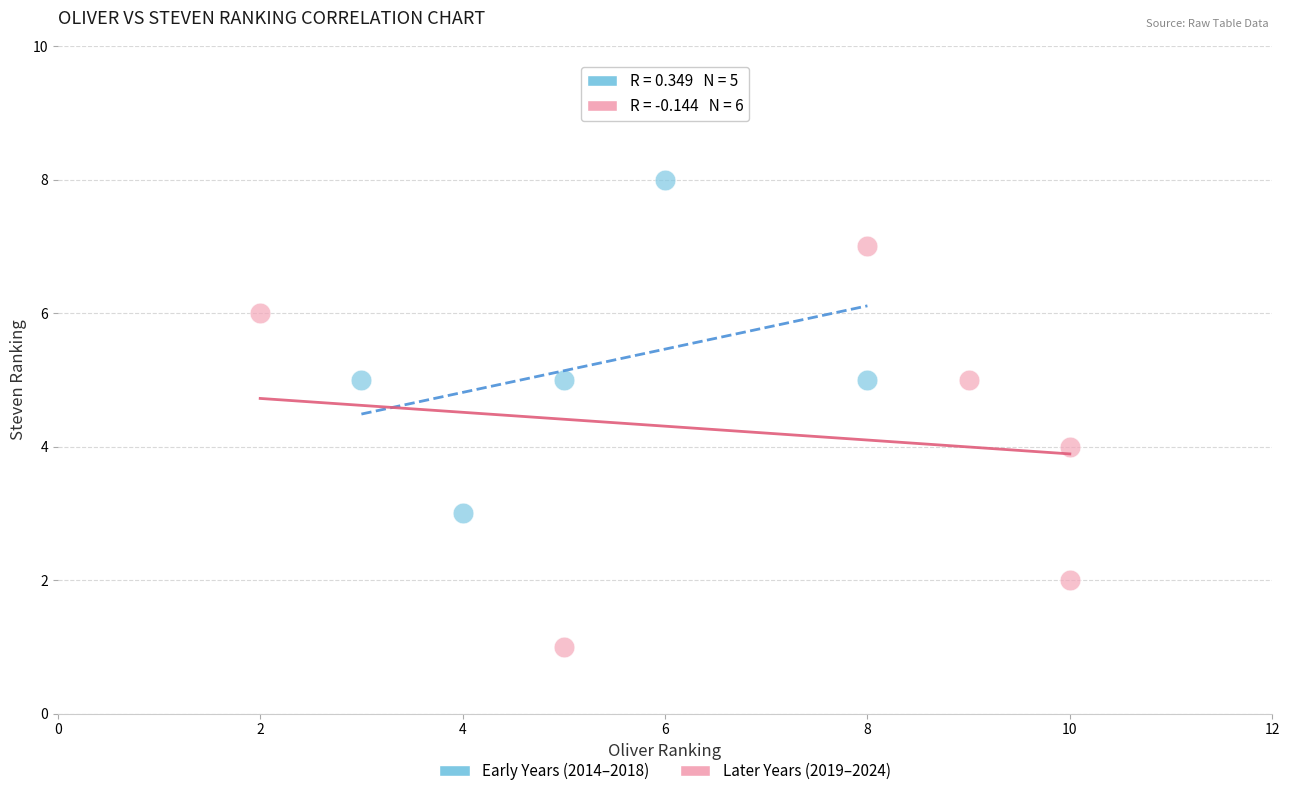

Which series reaches the maximum Y coordinate?

Early Years (2014–2018)